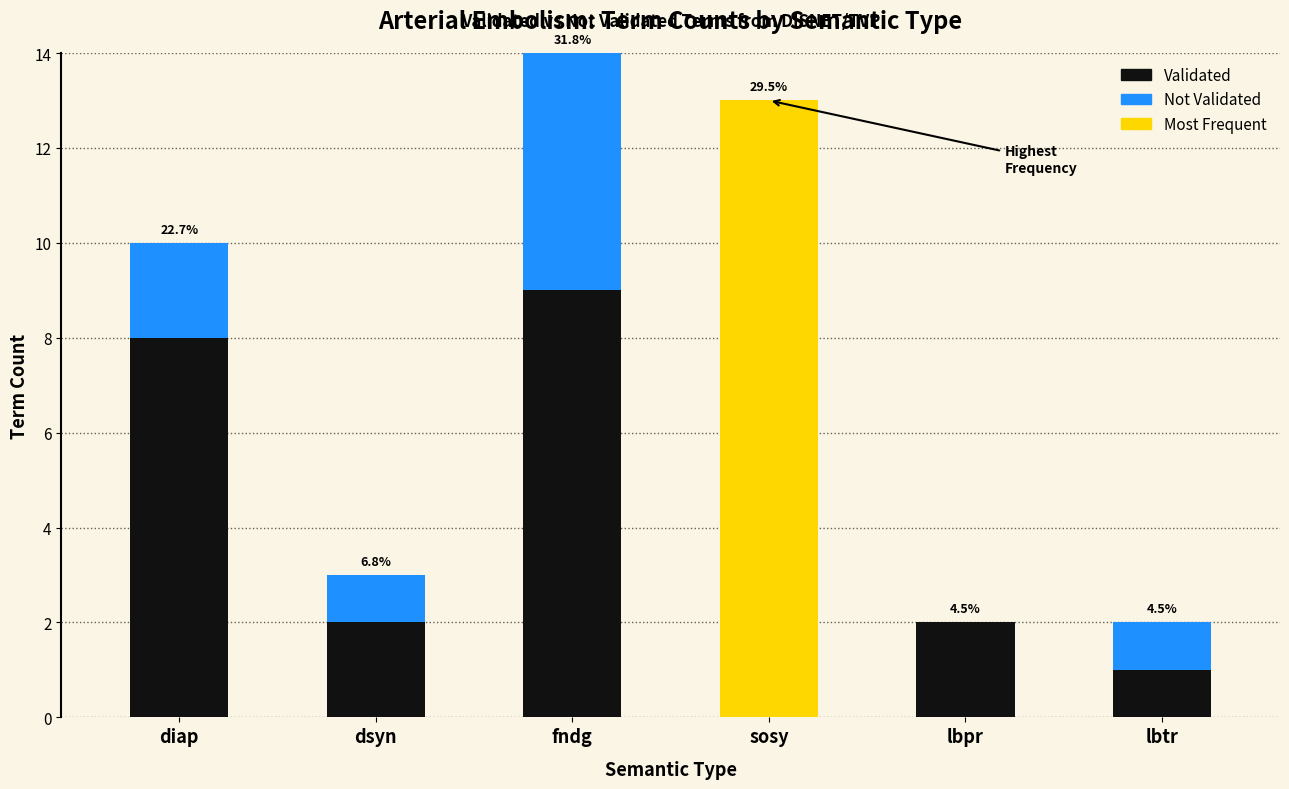

How many values in the Validated series exceed 8?

2